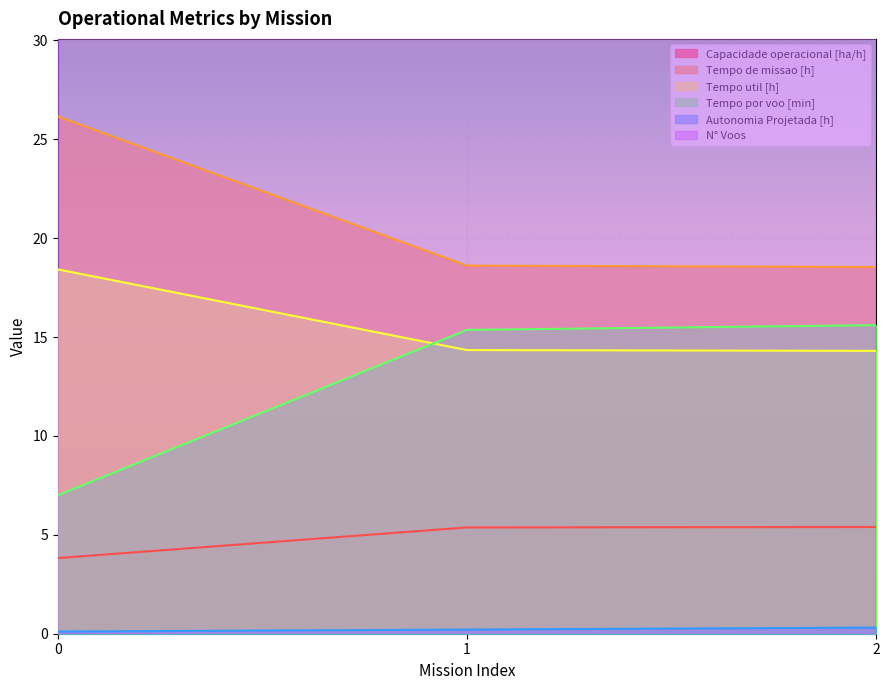

What is the sum of the Capacidade operacional [ha/h] values at 1 and 0?

9.2